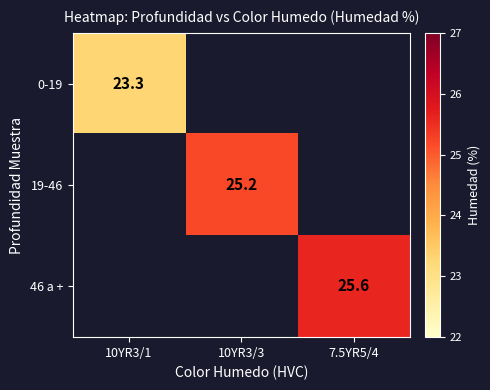

Is it true that 46 a + equals 25.6 at 7.5YR5/4?

True